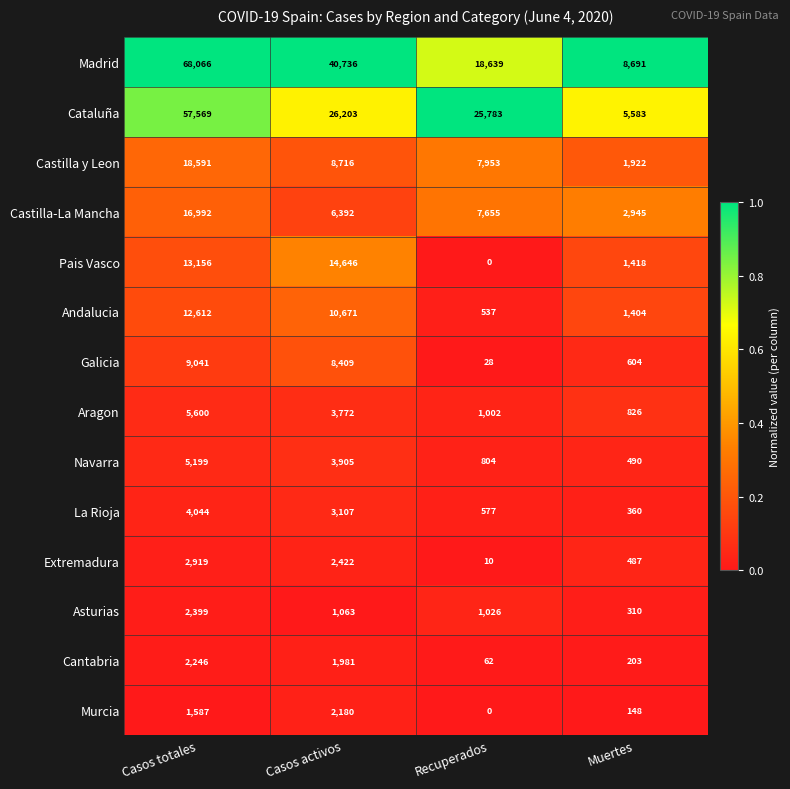

At which category is the sum across all series the highest?

Casos totales